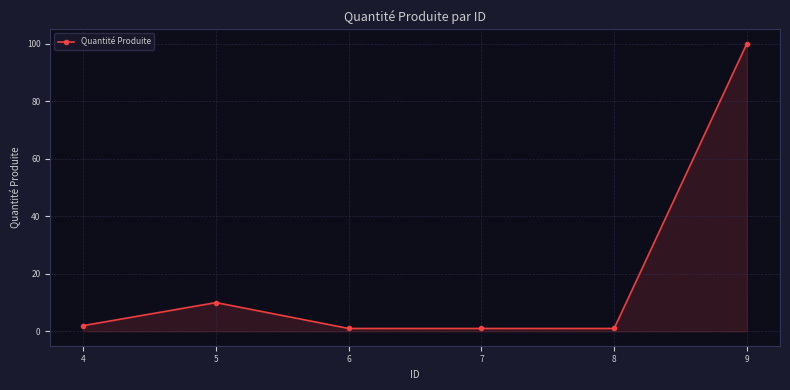

What is the ratio of the value at 6 to the value at 7?

1.0